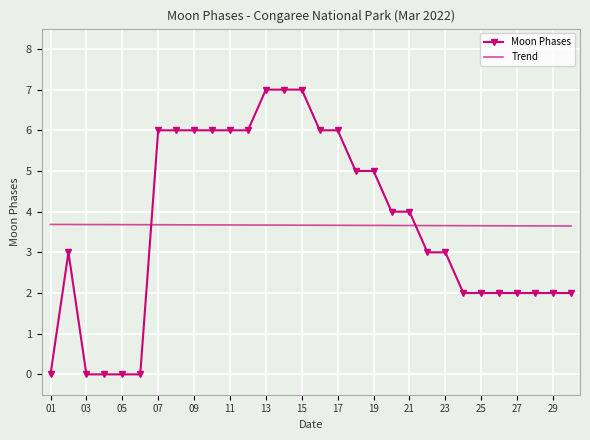

Which series has the largest range (max minus min)?

Moon Phases